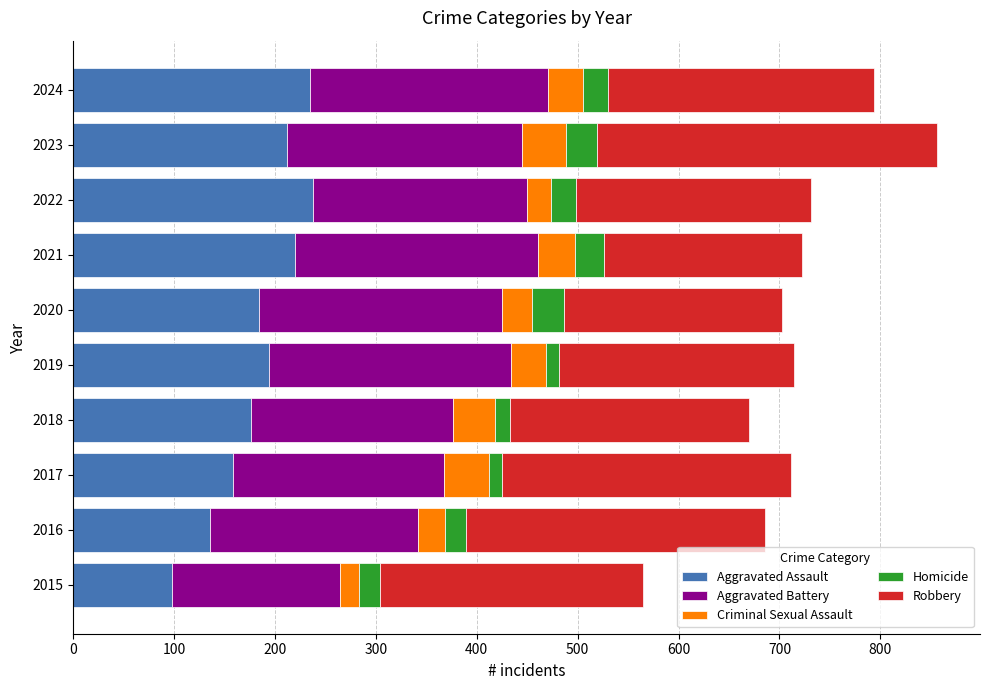

How many data points does each series have?

10